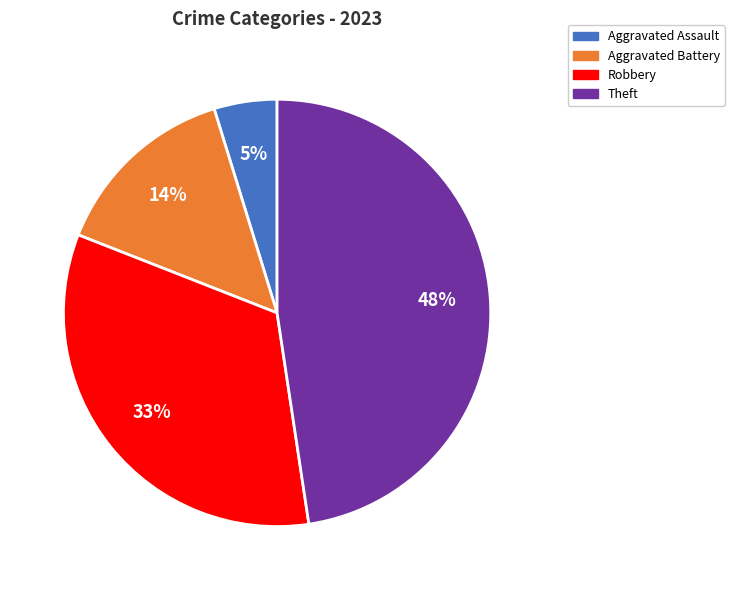

Is there any slice that represents more than half of the pie?

No